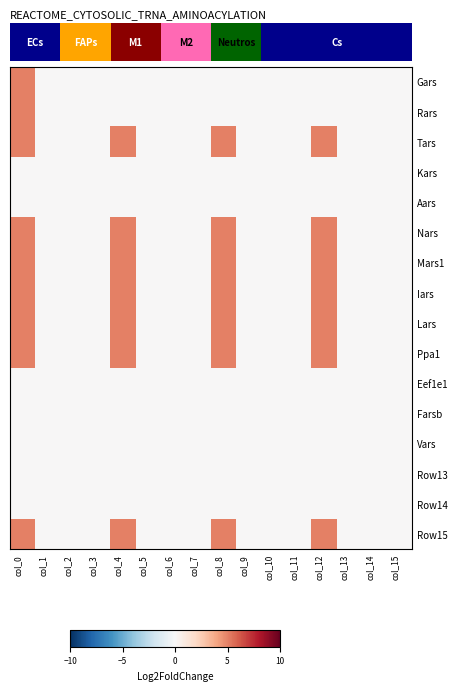

Count the number of categories in the chart.

16